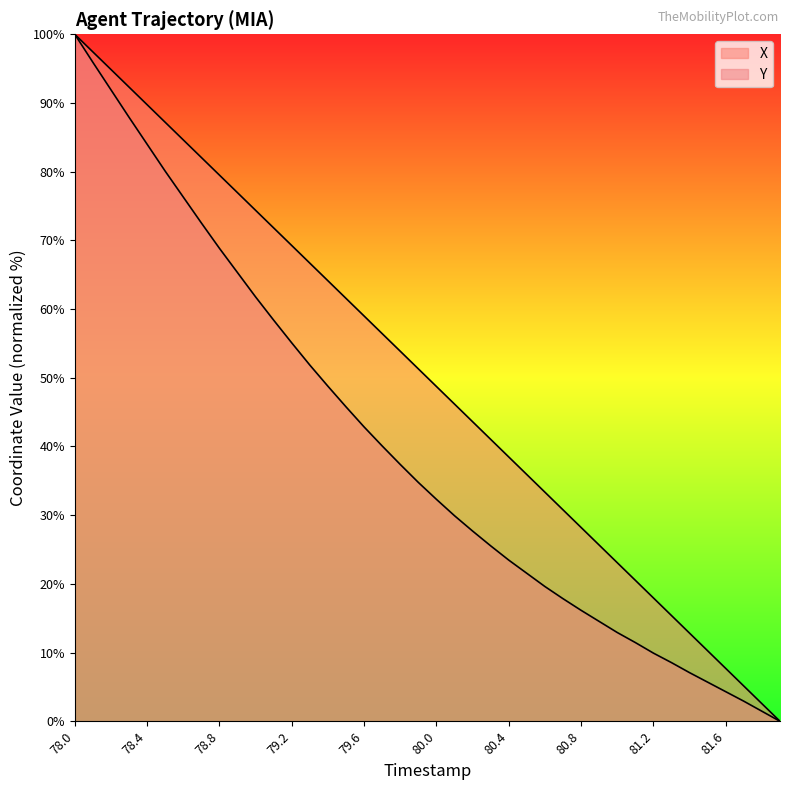

True or false: X and Y cross at least once.

False